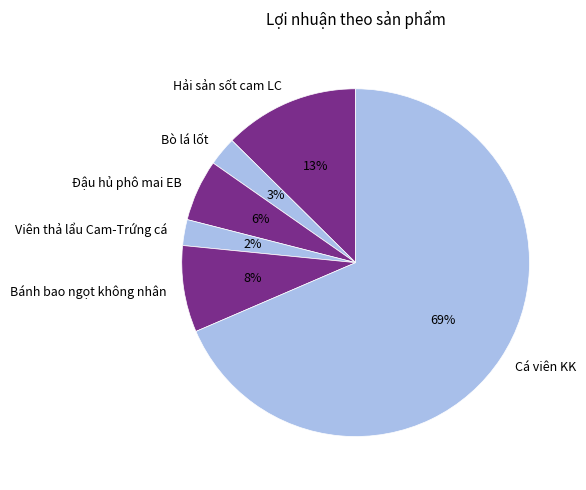

Do Viên thả lẩu Cam-Trứng cá and Đậu hủ phô mai EB together represent more than half of the pie?

No